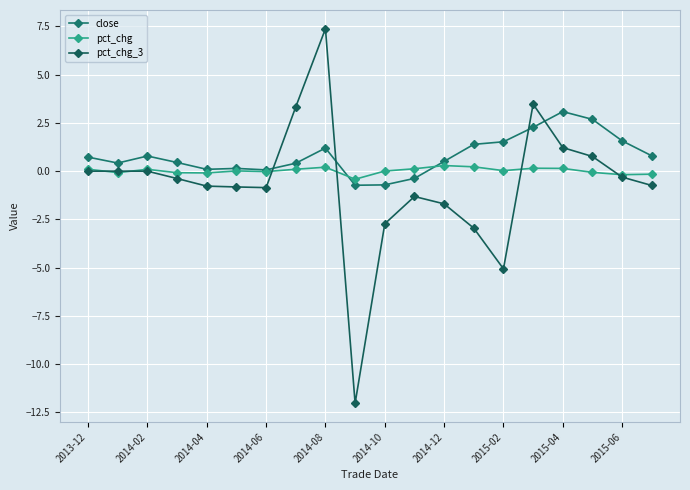

Does the chart have visible grid lines?

Yes